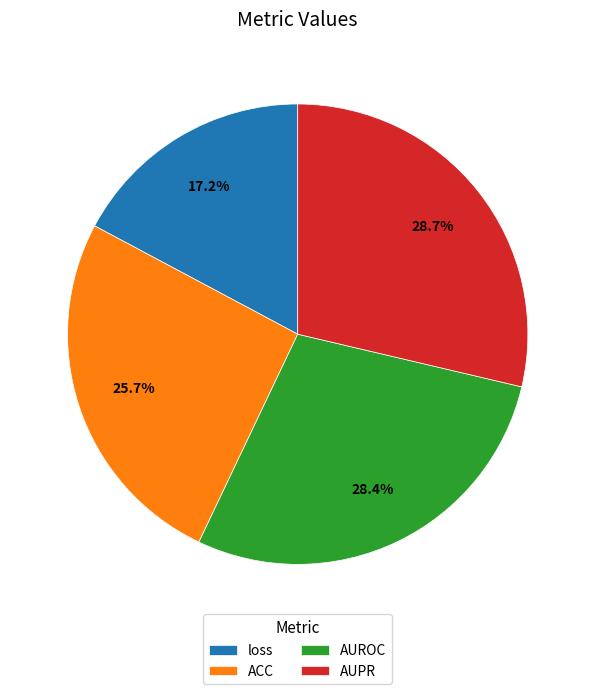

Which has a higher value, loss or ACC?

ACC